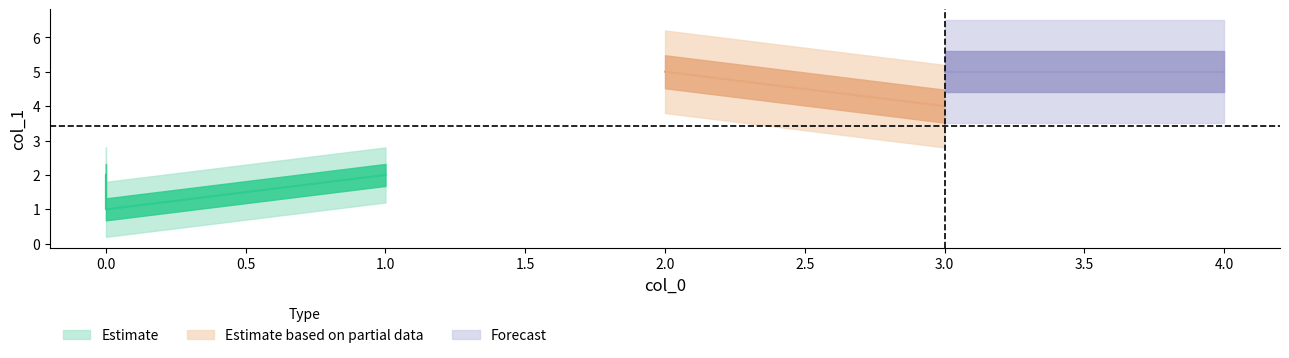

What is the sum of the values at 3 and 3?

9